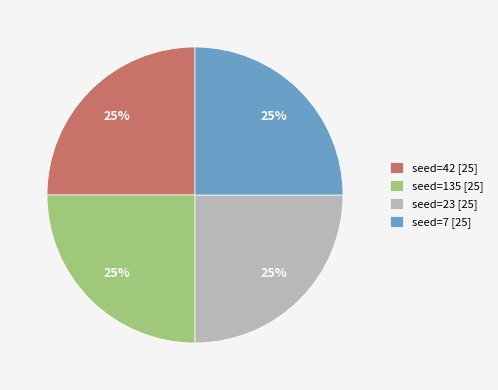

The seed=42 [25] slice represents 25% of the pie. True or false?

True